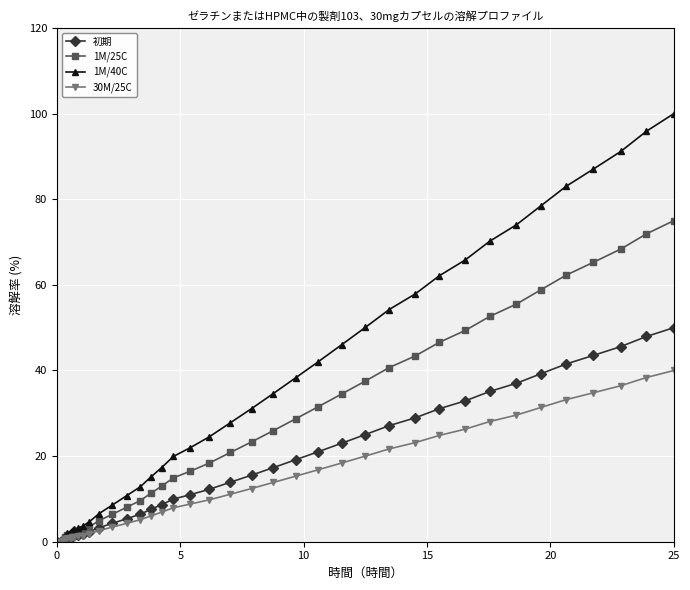

Rank the series by their average value, from lowest to highest.

30M/25C, 初期, 1M/25C, 1M/40C